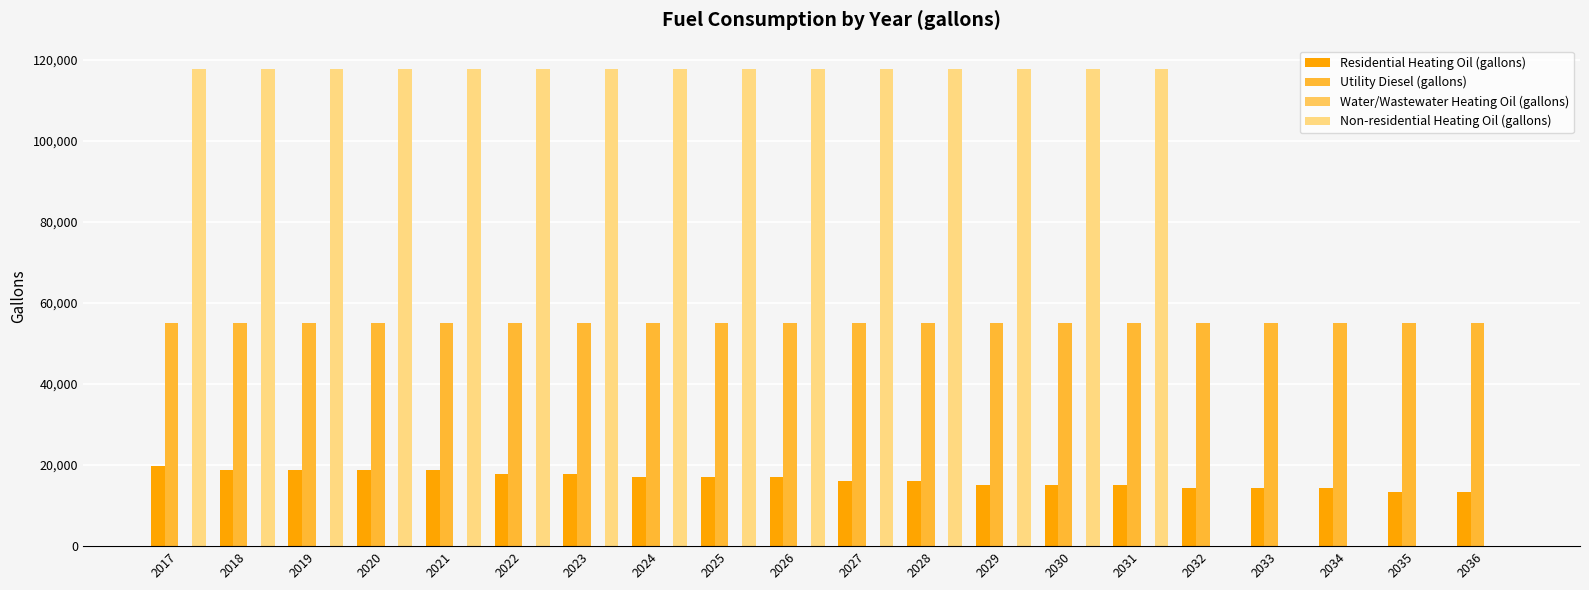

Between 2031 and 2018, which is larger?

2018